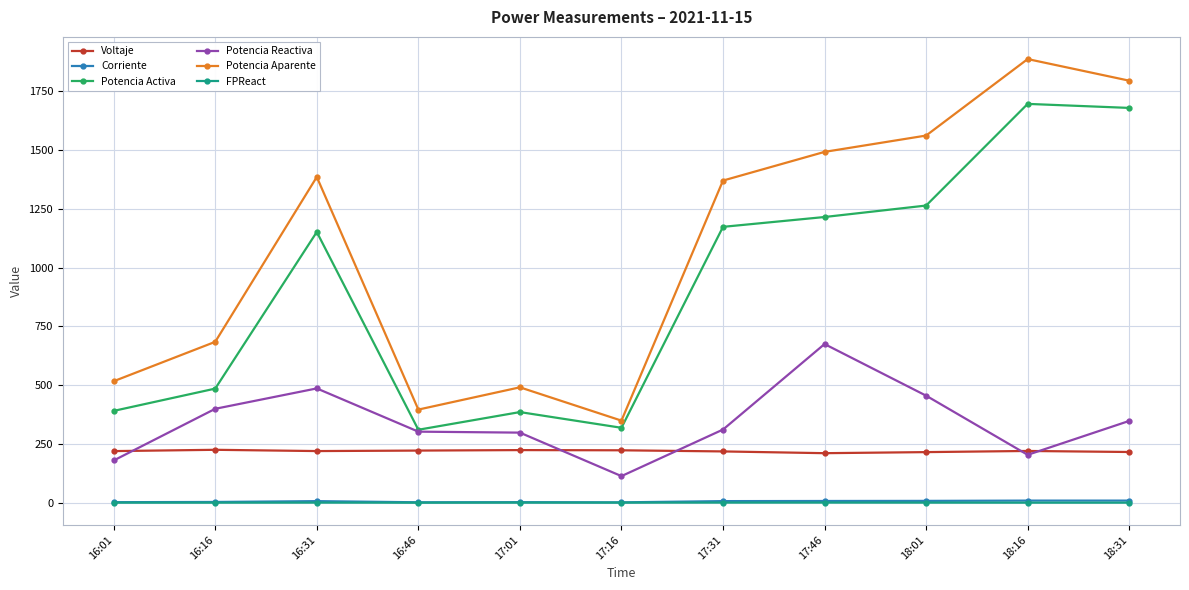

Which series changed the most between 16:46 and 17:16?

Potencia Reactiva